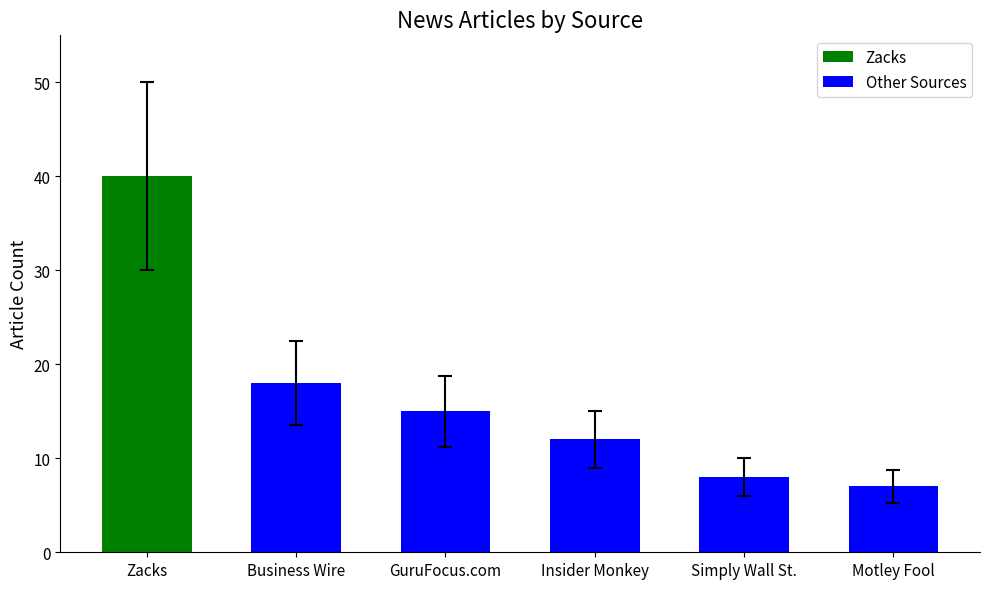

Reading left to right, transcribe all the data shown in this chart.

Zacks=40	Business Wire=18	GuruFocus.com=15	Insider Monkey=12	Simply Wall St.=8	Motley Fool=7